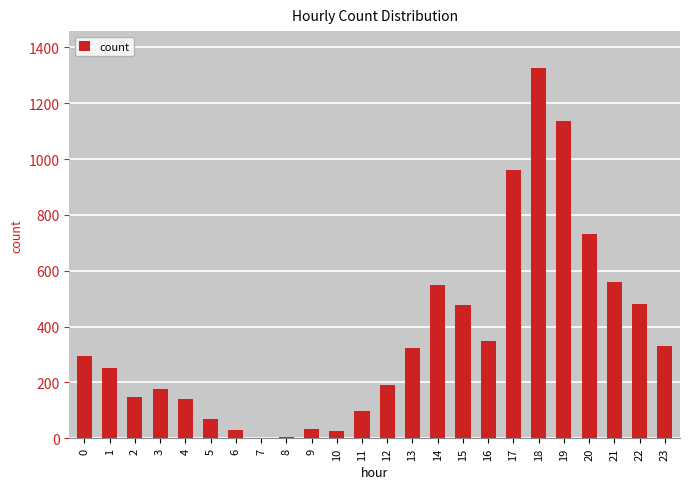

What is the sum of all values?

8682